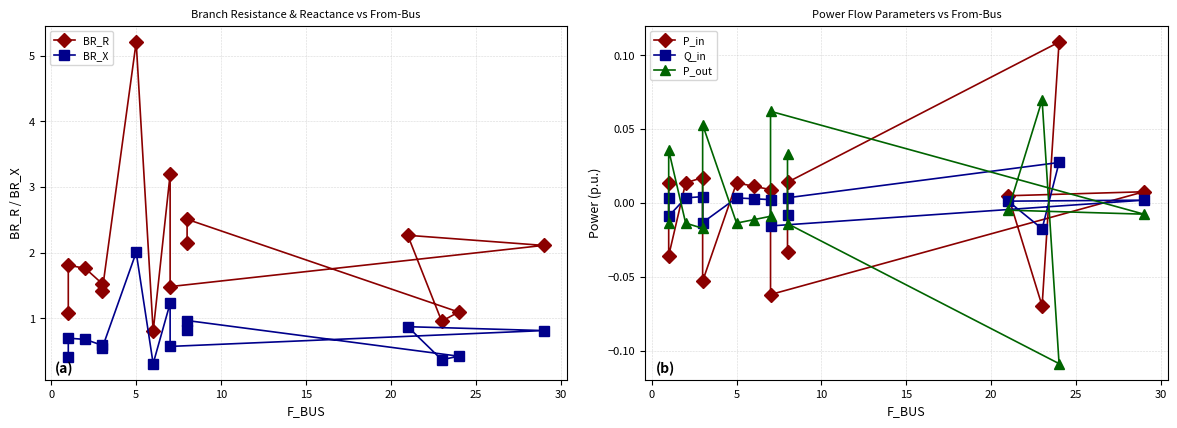

List the series in order of their peak value, lowest first.

Q_in, P_out, P_in, BR_X, BR_R